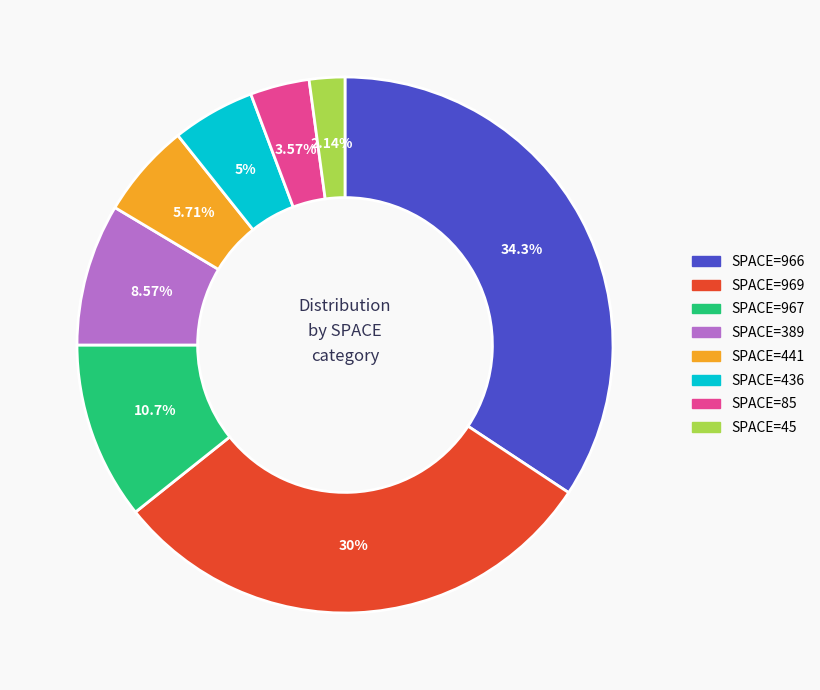

Is the sum of SPACE=969 and SPACE=441 greater than half?

No